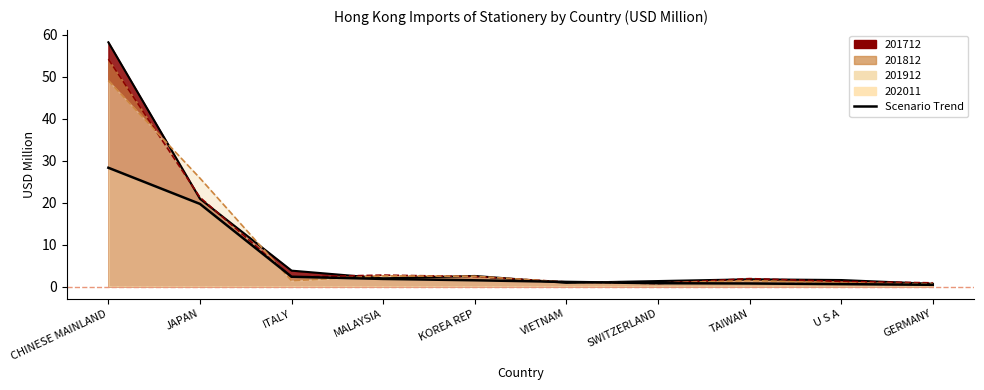

The chart shows a value of 58.2 at CHINESE MAINLAND. True or false?

True